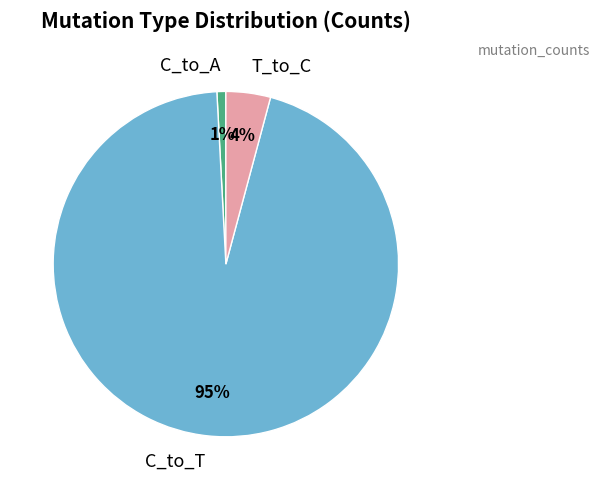

To the nearest percent, what is the difference between the largest and smallest slice percentages?

94%